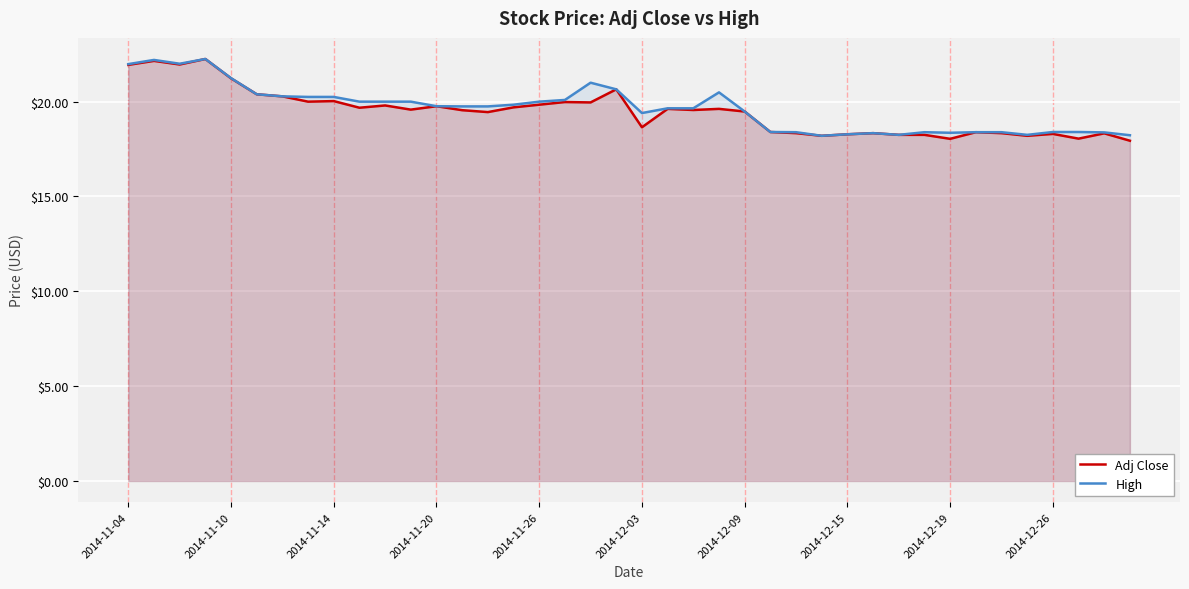

Read the High value at 2014-12-09.

19.5